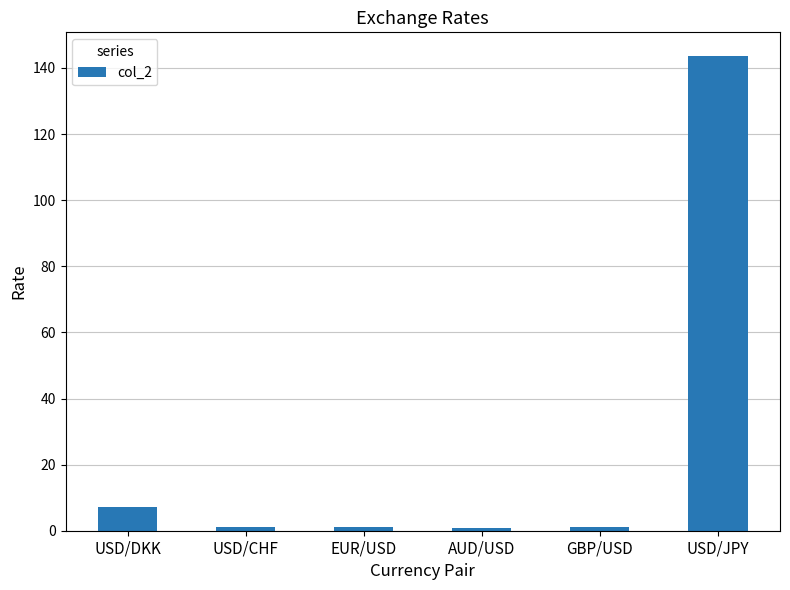

Count the number of categories in the chart.

6